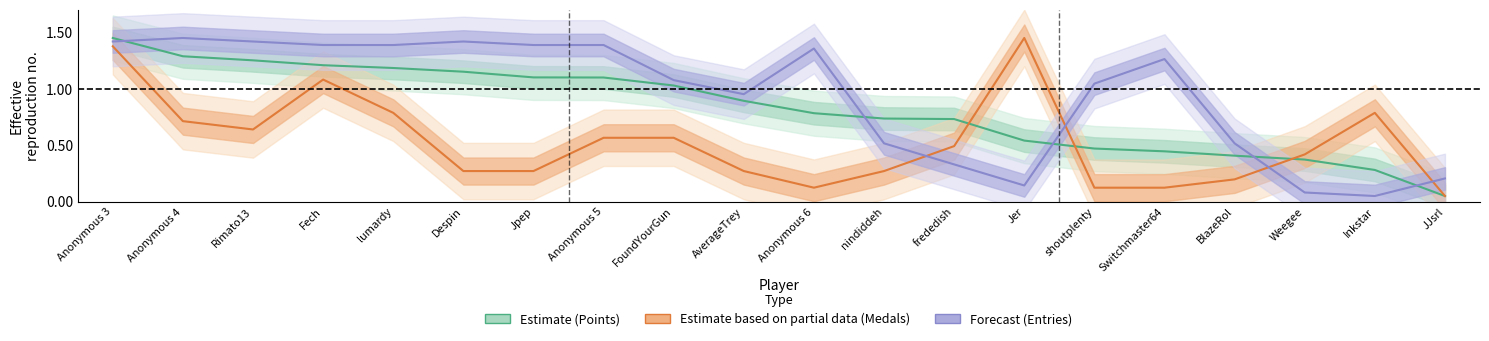

Does the chart have visible grid lines?

No